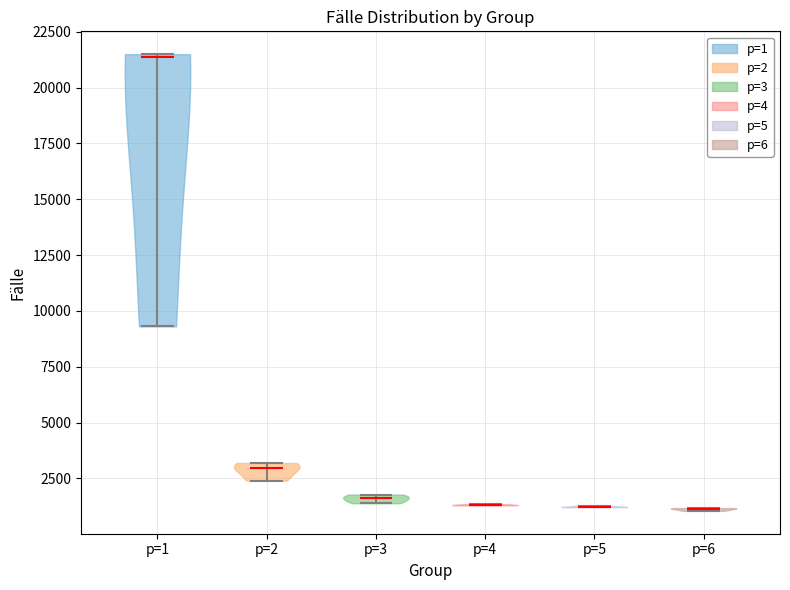

Where does the median line of the violin for p=6 sit on the y-axis? The values are not printed on the chart, so give them approximately, as read against the axis.

1000